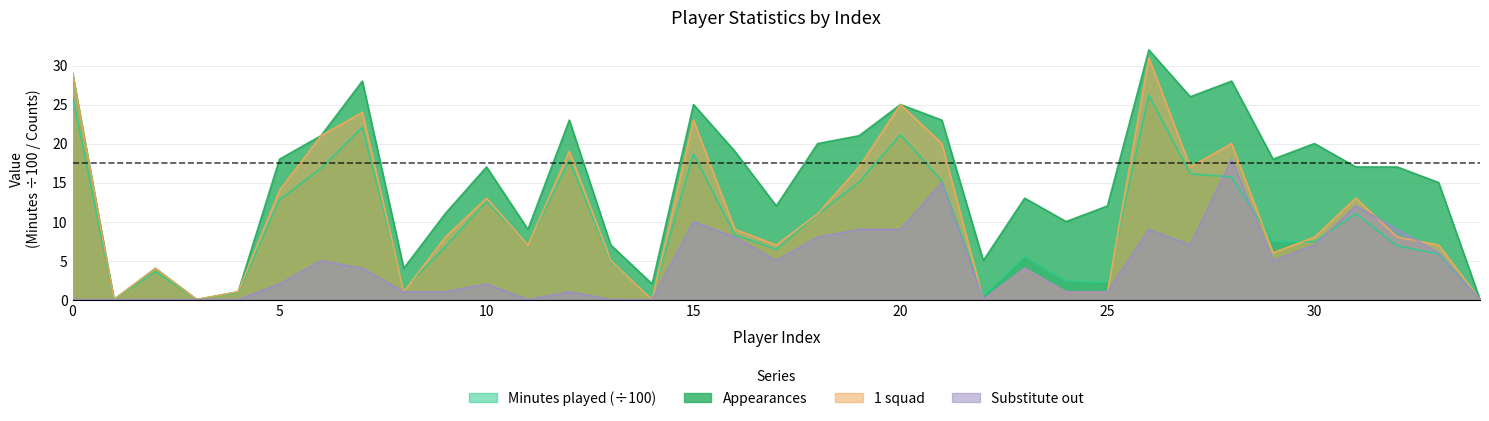

Which series has the largest range (max minus min)?

Appearances